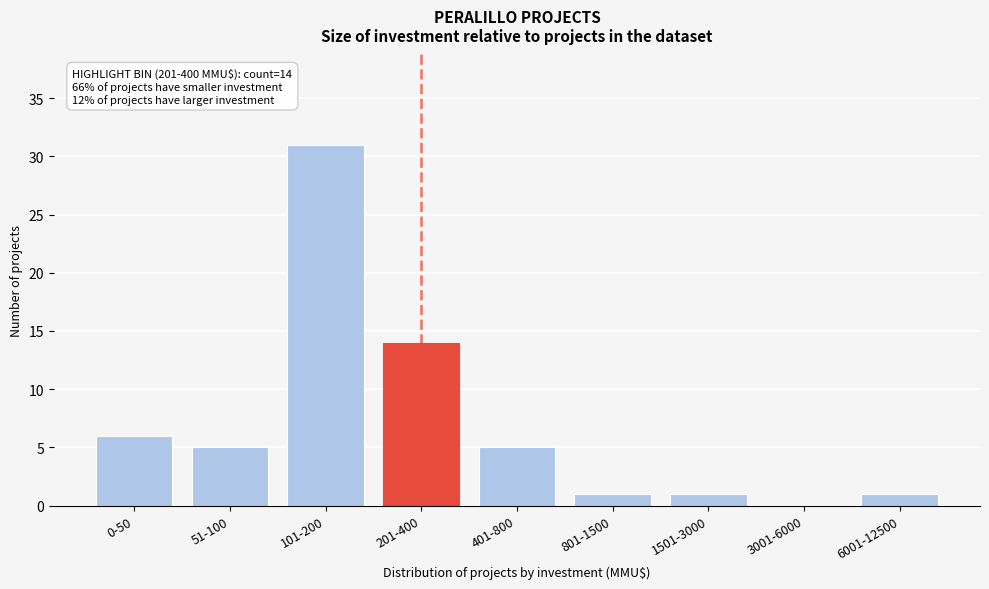

Reading left to right, what are all the values shown in this chart?

0-50=6	51-100=5	101-200=31	201-400=14	401-800=5	801-1500=1	1501-3000=1	3001-6000=0	6001-12500=1